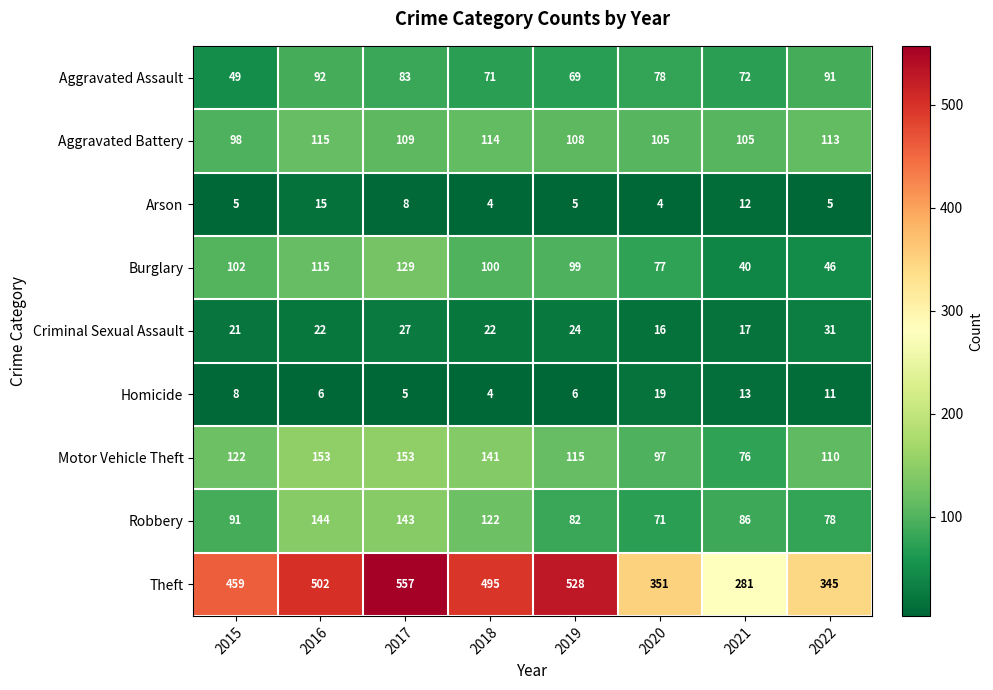

What is the sum of all Robbery values?

817